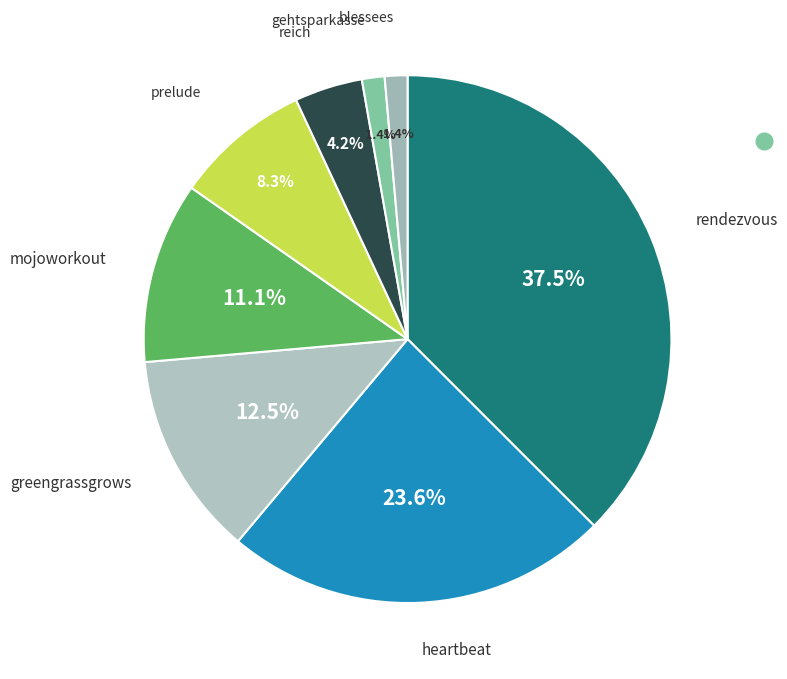

To the nearest percent, what is the difference between the largest and smallest slice percentages?

36%